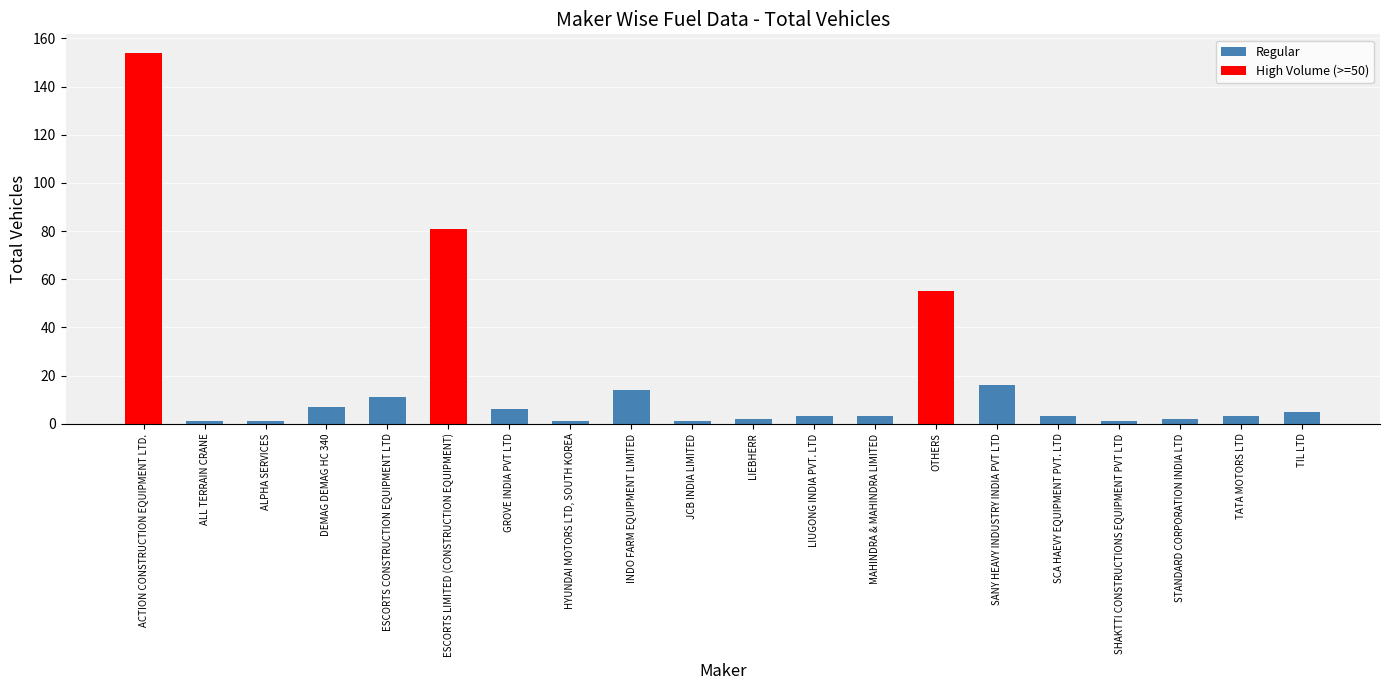

Between ESCORTS CONSTRUCTION EQUIPMENT LTD and STANDARD CORPORATION INDIA LTD, which is larger?

ESCORTS CONSTRUCTION EQUIPMENT LTD